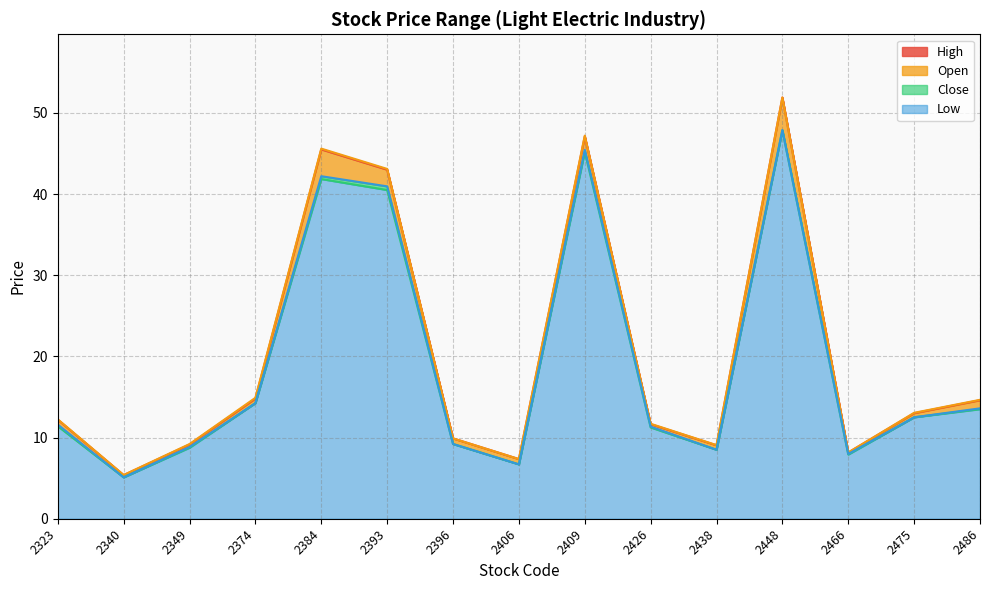

What is the difference between the maximum and second lowest values in the Close series?

41.2